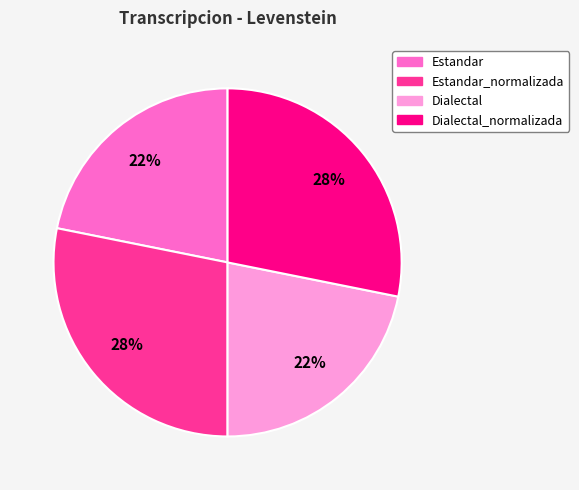

To the nearest percent, what portion does Estandar represent?

22%